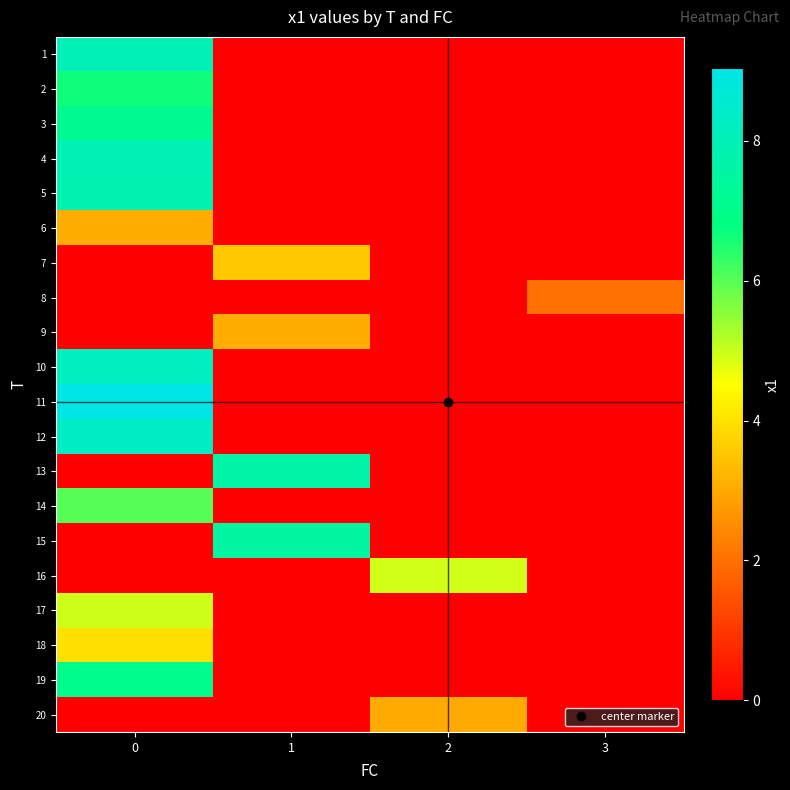

Reading left to right, what are all the values shown in this chart?

1: 0=8.0	1=0.0	2=0.0	3=0.0
2: 0=6.7	1=0.0	2=0.0	3=0.0
3: 0=7.2	1=0.0	2=0.0	3=0.0
4: 0=8.0	1=0.0	2=0.0	3=0.0
5: 0=7.9	1=0.0	2=0.0	3=0.0
6: 0=3.1	1=0.0	2=0.0	3=0.0
7: 0=0.0	1=3.5	2=0.0	3=0.0
8: 0=0.0	1=0.0	2=0.0	3=2.0
9: 0=0.0	1=3.1	2=0.0	3=0.0
10: 0=8.2	1=0.0	2=0.0	3=0.0
11: 0=9.0	1=0.0	2=0.0	3=0.0
12: 0=8.3	1=0.0	2=0.0	3=0.0
13: 0=0.0	1=7.7	2=0.0	3=0.0
14: 0=6.0	1=0.0	2=0.0	3=0.0
15: 0=0.0	1=7.5	2=0.0	3=0.0
16: 0=0.0	1=0.0	2=4.9	3=0.0
17: 0=5.0	1=0.0	2=0.0	3=0.0
18: 0=4.0	1=0.0	2=0.0	3=0.0
19: 0=7.0	1=0.0	2=0.0	3=0.0
20: 0=0.0	1=0.0	2=3.0	3=0.0